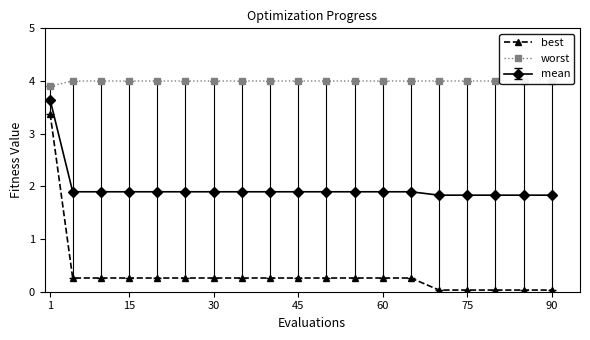

True or false: best and worst intersect in this chart.

False